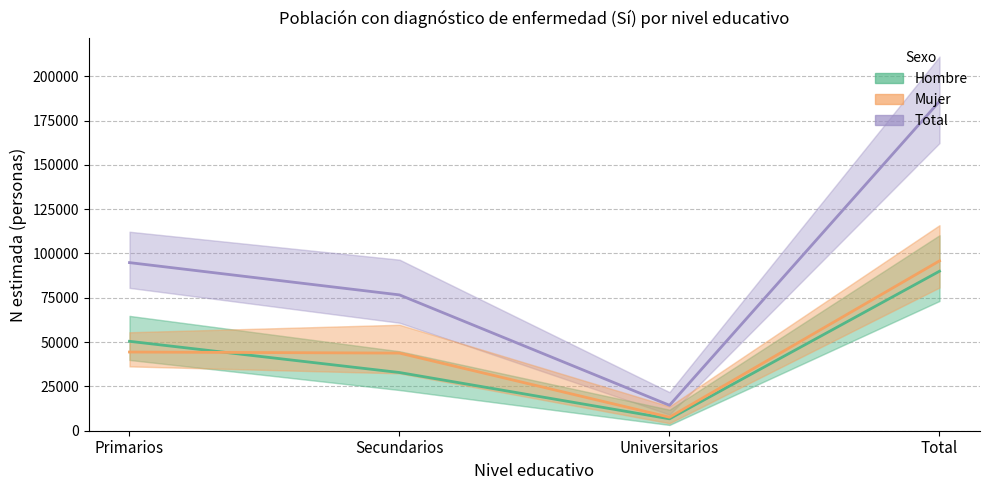

What value does the Total series have at Secundarios?

76629